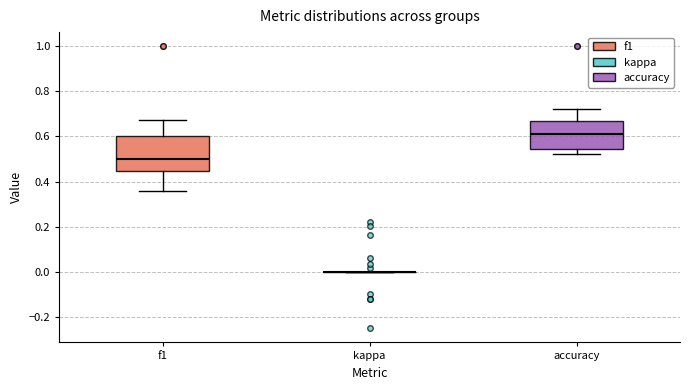

Reading left to right, transcribe this box plot: for each box, give where its median line is, the range the box spans, and where its two whiskers end, as read against the y-axis. The values are not printed on the chart, so give them approximately, as read against the axis.

f1: median 0.50, box 0.44 to 0.60, whiskers 0.36 to 0.68
kappa: box collapsed to a line at 0.00, whiskers 0.00 to 0.00
accuracy: median 0.62, box 0.54 to 0.66, whiskers 0.52 to 0.72